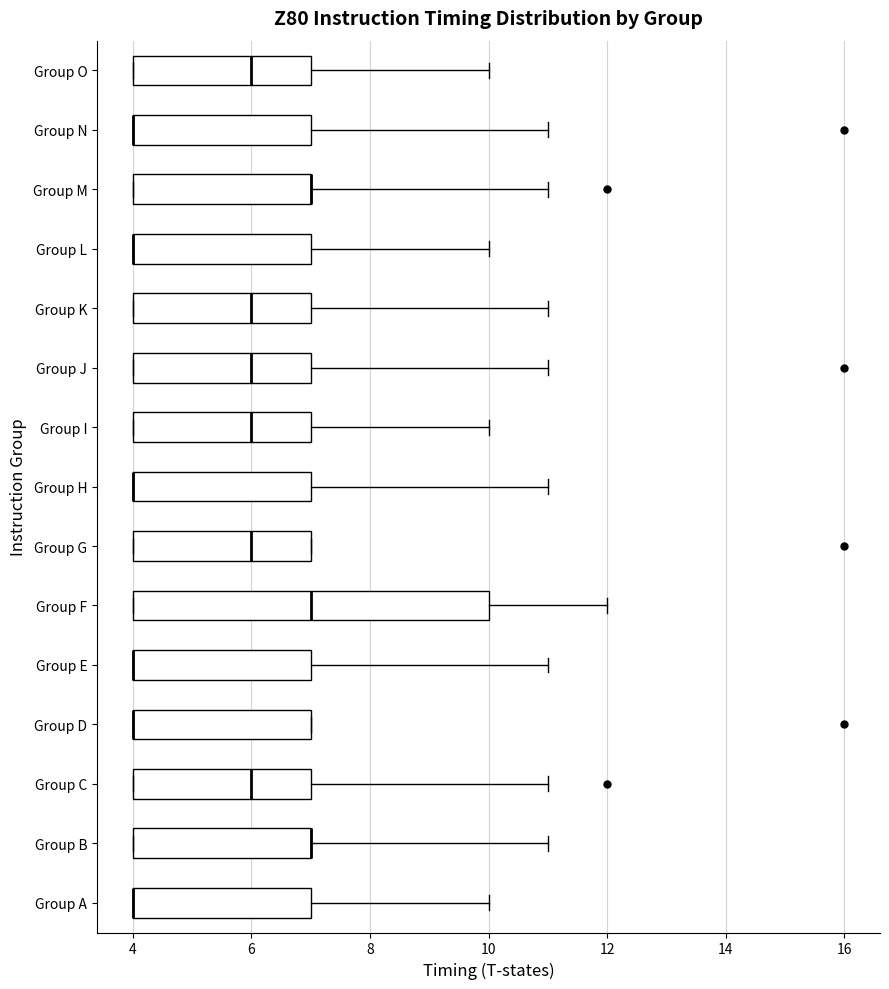

Reading bottom to top, transcribe this box plot: for each box, give where its median line is, the range the box spans, and where its two whiskers end, as read against the x-axis. The values are not printed on the chart, so give them approximately, as read against the axis.

Group A: median 4 (drawn on the box's left edge), box 4 to 7, whiskers 4 to 10
Group B: median 7 (drawn on the box's right edge), box 4 to 7, whiskers 4 to 11
Group C: median 6, box 4 to 7, whiskers 4 to 11
Group D: median 4 (drawn on the box's left edge), box 4 to 7, whiskers 4 to 7
Group E: median 4 (drawn on the box's left edge), box 4 to 7, whiskers 4 to 11
Group F: median 7, box 4 to 10, whiskers 4 to 12
Group G: median 6, box 4 to 7, whiskers 4 to 7
Group H: median 4 (drawn on the box's left edge), box 4 to 7, whiskers 4 to 11
Group I: median 6, box 4 to 7, whiskers 4 to 10
Group J: median 6, box 4 to 7, whiskers 4 to 11
Group K: median 6, box 4 to 7, whiskers 4 to 11
Group L: median 4 (drawn on the box's left edge), box 4 to 7, whiskers 4 to 10
Group M: median 7 (drawn on the box's right edge), box 4 to 7, whiskers 4 to 11
Group N: median 4 (drawn on the box's left edge), box 4 to 7, whiskers 4 to 11
Group O: median 6, box 4 to 7, whiskers 4 to 10